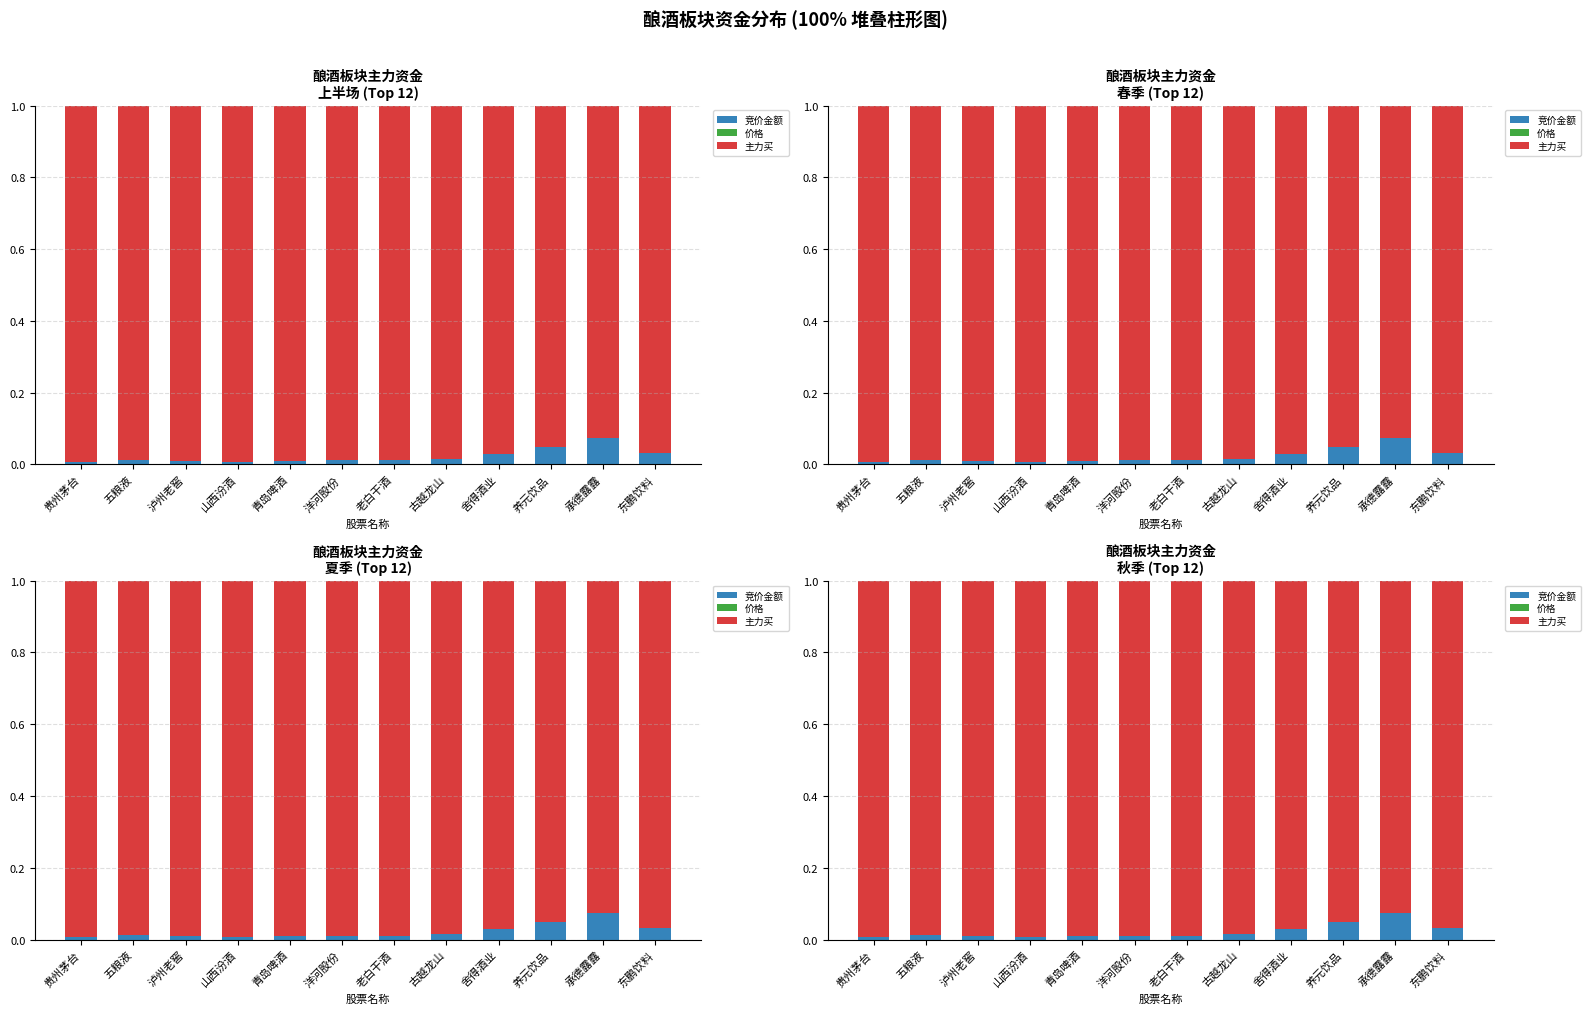

Reading right to left, list all the values displayed in this chart.

竞价金额: 0.0	0.1	0.0	0.0	0.0	0.0	0.0	0.0	0.0	0.0	0.0	0.0
价格: 0.0	0.0	0.0	0.0	0.0	0.0	0.0	0.0	0.0	0.0	0.0	0.0
主力买: 1.0	0.9	1.0	1.0	1.0	1.0	1.0	1.0	1.0	1.0	1.0	1.0